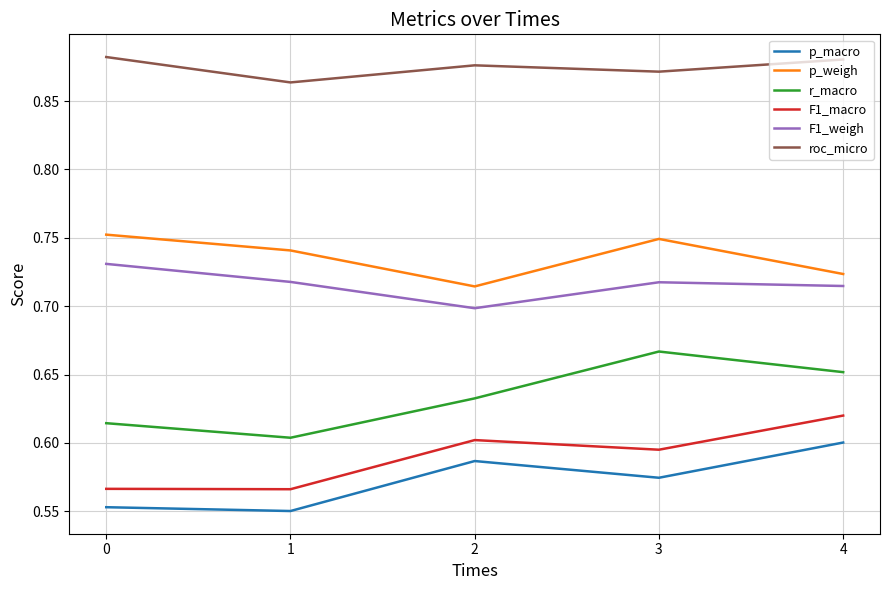

True or false: p_weigh and F1_weigh cross at least once.

False